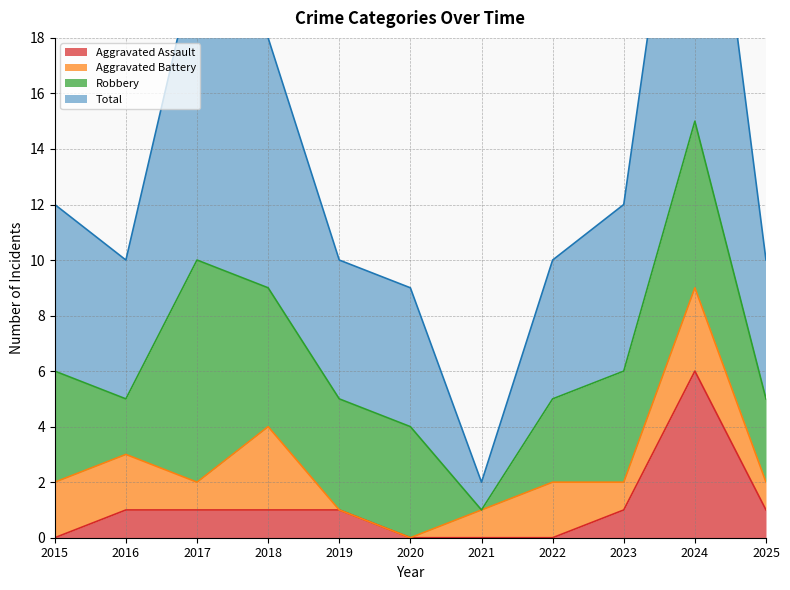

True or false: Aggravated Assault and Total intersect in this chart.

False